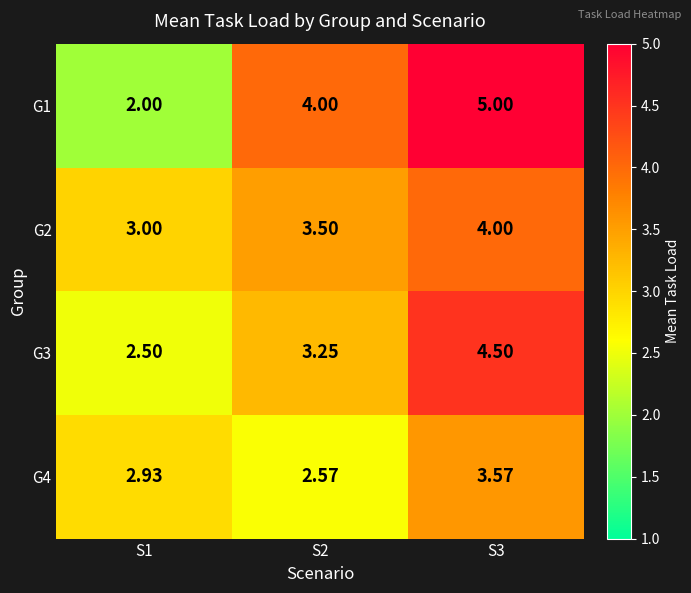

Which series has the widest spread of values?

G1